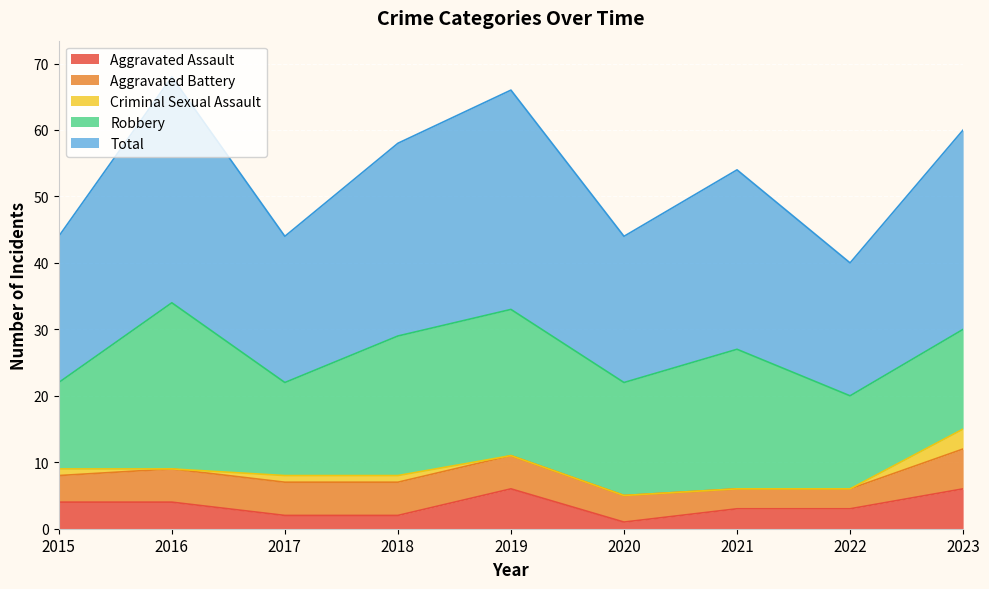

Which series has the largest range (max minus min)?

Total